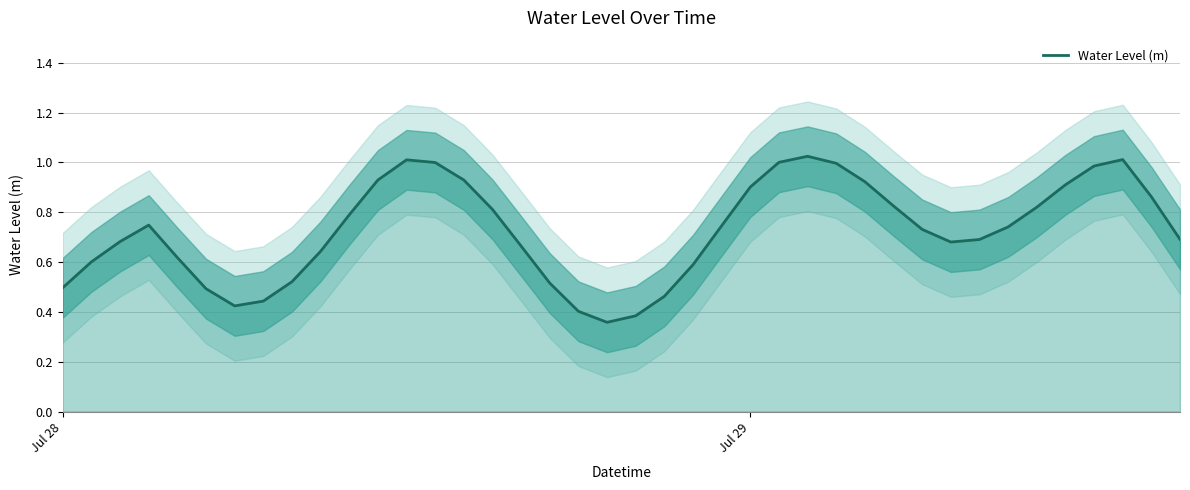

Is it true that the value at 8 is 0.9?

False